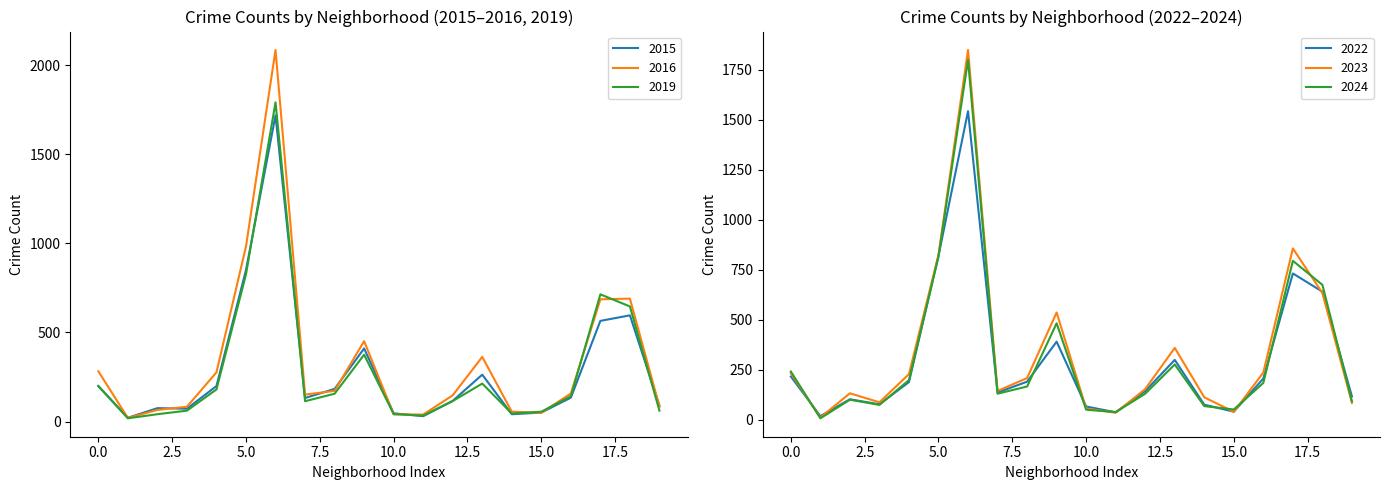

The 2023 series shows 232 at 0.0. True or false?

True